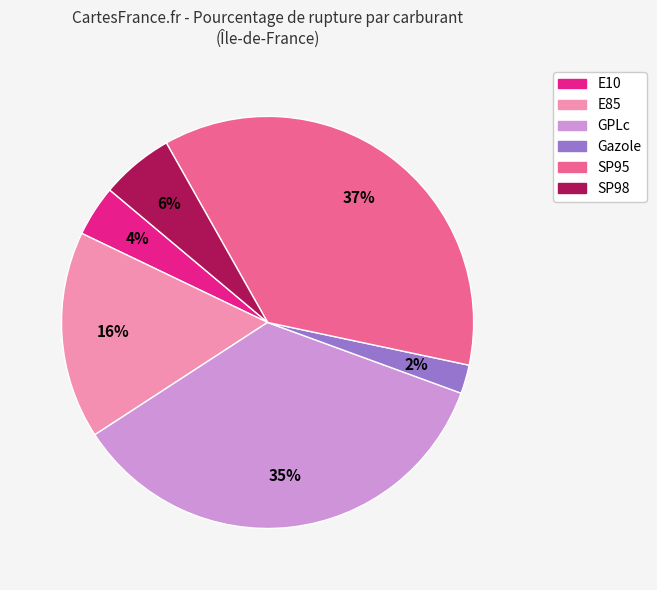

Does SP98 represent more than half of the total?

No